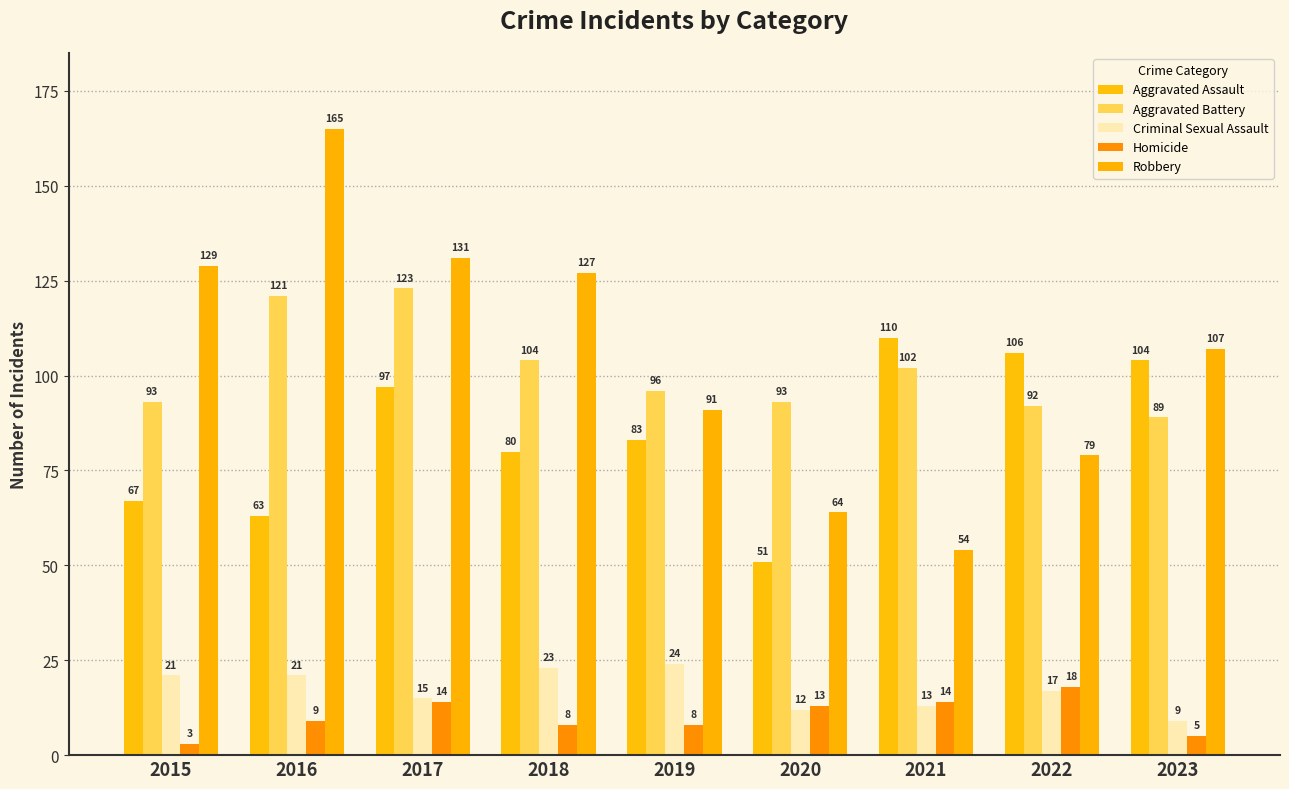

How many bars are there in each group?

5